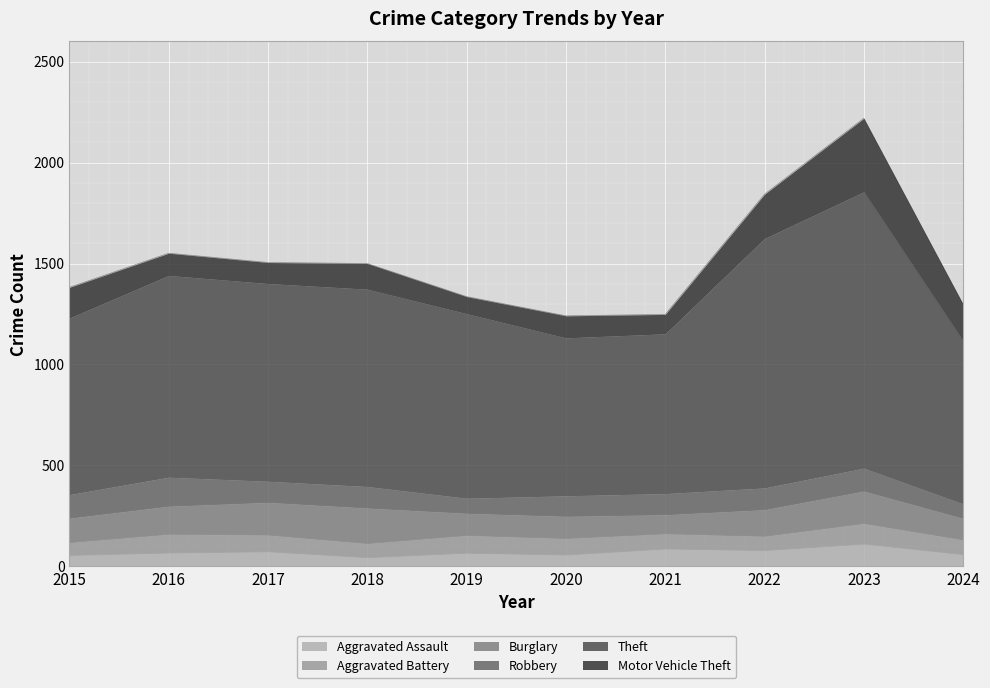

True or false: Motor Vehicle Theft and Aggravated Battery intersect in this chart.

True